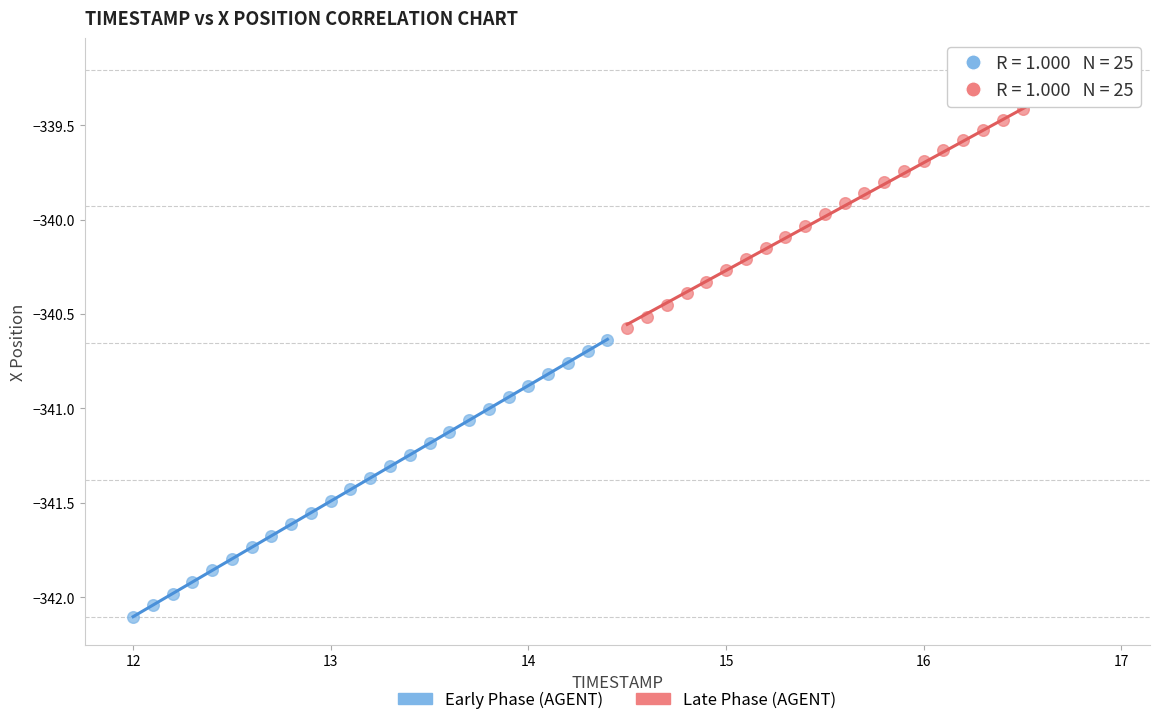

Which series contains the highest Y value?

Late Phase (AGENT)